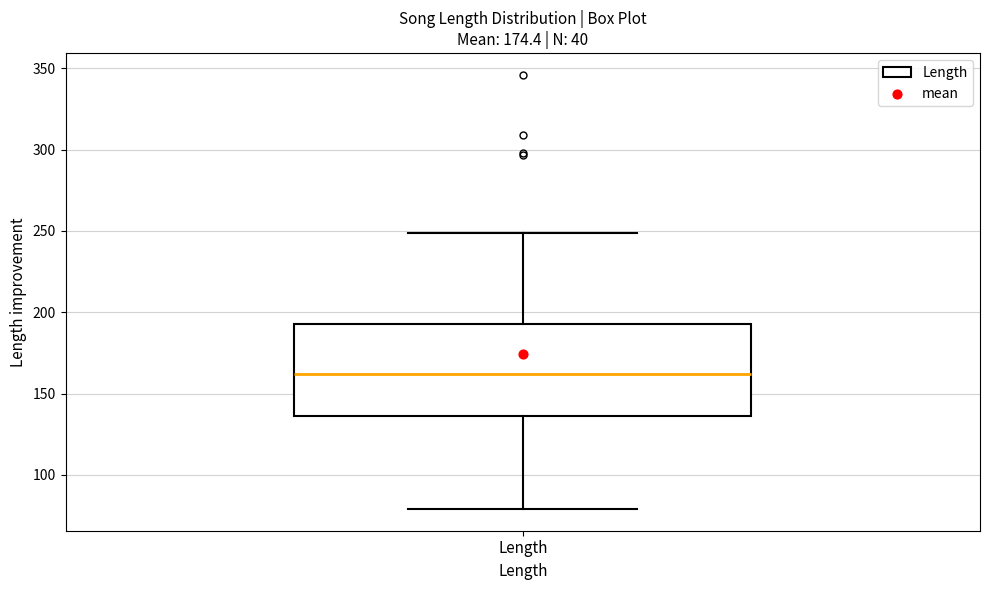

Read this box plot against the y-axis: the position of the median line, the range covered by the box, and the ends of both whiskers. The values are not printed on the chart, so give them approximately, as read against the axis.

median 160, box 135 to 195, whiskers 80 to 250